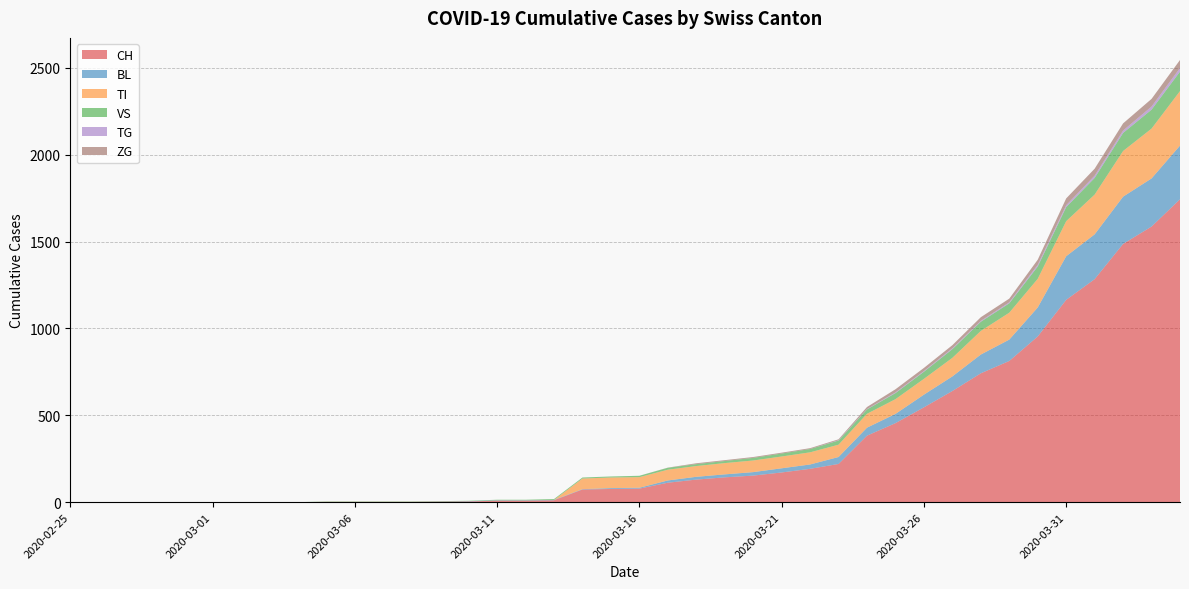

Reading right to left, list all the values displayed in this chart.

CH: 2020-04-04=1744	2020-04-03=1587	2020-04-02=1487	2020-04-01=1284	2020-03-31=1165	2020-03-30=954	2020-03-29=813	2020-03-28=742	2020-03-27=640	2020-03-26=546	2020-03-25=455	2020-03-24=383	2020-03-23=220	2020-03-22=192	2020-03-21=171	2020-03-20=153	2020-03-19=143	2020-03-18=130	2020-03-17=112	2020-03-16=78	2020-03-15=76	2020-03-14=73	2020-03-13=11	2020-03-12=9	2020-03-11=9	2020-03-10=4	2020-03-09=3	2020-03-08=2	2020-03-07=2	2020-03-06=2	2020-03-05=2	2020-03-04=0	2020-03-03=0	2020-03-02=0	2020-03-01=0	2020-02-29=0	2020-02-28=0	2020-02-27=0	2020-02-26=0	2020-02-25=0
BL: 2020-04-04=309	2020-04-03=277	2020-04-02=272	2020-04-01=258	2020-03-31=251	2020-03-30=167	2020-03-29=123	2020-03-28=108	2020-03-27=84	2020-03-26=73	2020-03-25=53	2020-03-24=46	2020-03-23=40	2020-03-22=25	2020-03-21=24	2020-03-20=20	2020-03-19=17	2020-03-18=16	2020-03-17=13	2020-03-16=5	2020-03-15=5	2020-03-14=2	2020-03-13=2	2020-03-12=2	2020-03-11=2	2020-03-10=2	2020-03-09=1	2020-03-08=0	2020-03-07=0	2020-03-06=0	2020-03-05=0	2020-03-04=0	2020-03-03=0	2020-03-02=0	2020-03-01=0	2020-02-29=0	2020-02-28=0	2020-02-27=0	2020-02-26=0	2020-02-25=0
TI: 2020-04-04=314	2020-04-03=287	2020-04-02=263	2020-04-01=229	2020-03-31=202	2020-03-30=165	2020-03-29=155	2020-03-28=136	2020-03-27=107	2020-03-26=91	2020-03-25=85	2020-03-24=80	2020-03-23=71	2020-03-22=70	2020-03-21=68	2020-03-20=67	2020-03-19=65	2020-03-18=62	2020-03-17=62	2020-03-16=61	2020-03-15=61	2020-03-14=61	2020-03-13=0	2020-03-12=0	2020-03-11=0	2020-03-10=0	2020-03-09=0	2020-03-08=0	2020-03-07=0	2020-03-06=0	2020-03-05=0	2020-03-04=0	2020-03-03=0	2020-03-02=0	2020-03-01=0	2020-02-29=0	2020-02-28=0	2020-02-27=0	2020-02-26=0	2020-02-25=0
VS: 2020-04-04=112	2020-04-03=109	2020-04-02=104	2020-04-01=96	2020-03-31=81	2020-03-30=71	2020-03-29=54	2020-03-28=53	2020-03-27=50	2020-03-26=41	2020-03-25=35	2020-03-24=25	2020-03-23=24	2020-03-22=19	2020-03-21=17	2020-03-20=15	2020-03-19=12	2020-03-18=11	2020-03-17=11	2020-03-16=8	2020-03-15=6	2020-03-14=6	2020-03-13=5	2020-03-12=3	2020-03-11=3	2020-03-10=2	2020-03-09=2	2020-03-08=2	2020-03-07=2	2020-03-06=2	2020-03-05=2	2020-03-04=0	2020-03-03=0	2020-03-02=0	2020-03-01=0	2020-02-29=0	2020-02-28=0	2020-02-27=0	2020-02-26=0	2020-02-25=0
TG: 2020-04-04=21	2020-04-03=18	2020-04-02=14	2020-04-01=13	2020-03-31=11	2020-03-30=10	2020-03-29=6	2020-03-28=5	2020-03-27=5	2020-03-26=4	2020-03-25=4	2020-03-24=2	2020-03-23=2	2020-03-22=0	2020-03-21=0	2020-03-20=0	2020-03-19=0	2020-03-18=0	2020-03-17=0	2020-03-16=0	2020-03-15=0	2020-03-14=0	2020-03-13=0	2020-03-12=0	2020-03-11=0	2020-03-10=0	2020-03-09=0	2020-03-08=0	2020-03-07=0	2020-03-06=0	2020-03-05=0	2020-03-04=0	2020-03-03=0	2020-03-02=0	2020-03-01=0	2020-02-29=0	2020-02-28=0	2020-02-27=0	2020-02-26=0	2020-02-25=0
ZG: 2020-04-04=46	2020-04-03=44	2020-04-02=41	2020-04-01=40	2020-03-31=39	2020-03-30=29	2020-03-29=21	2020-03-28=21	2020-03-27=18	2020-03-26=18	2020-03-25=18	2020-03-24=12	2020-03-23=5	2020-03-22=5	2020-03-21=5	2020-03-20=5	2020-03-19=5	2020-03-18=5	2020-03-17=1	2020-03-16=0	2020-03-15=0	2020-03-14=0	2020-03-13=0	2020-03-12=0	2020-03-11=0	2020-03-10=0	2020-03-09=0	2020-03-08=0	2020-03-07=0	2020-03-06=0	2020-03-05=0	2020-03-04=0	2020-03-03=0	2020-03-02=0	2020-03-01=0	2020-02-29=0	2020-02-28=0	2020-02-27=0	2020-02-26=0	2020-02-25=0